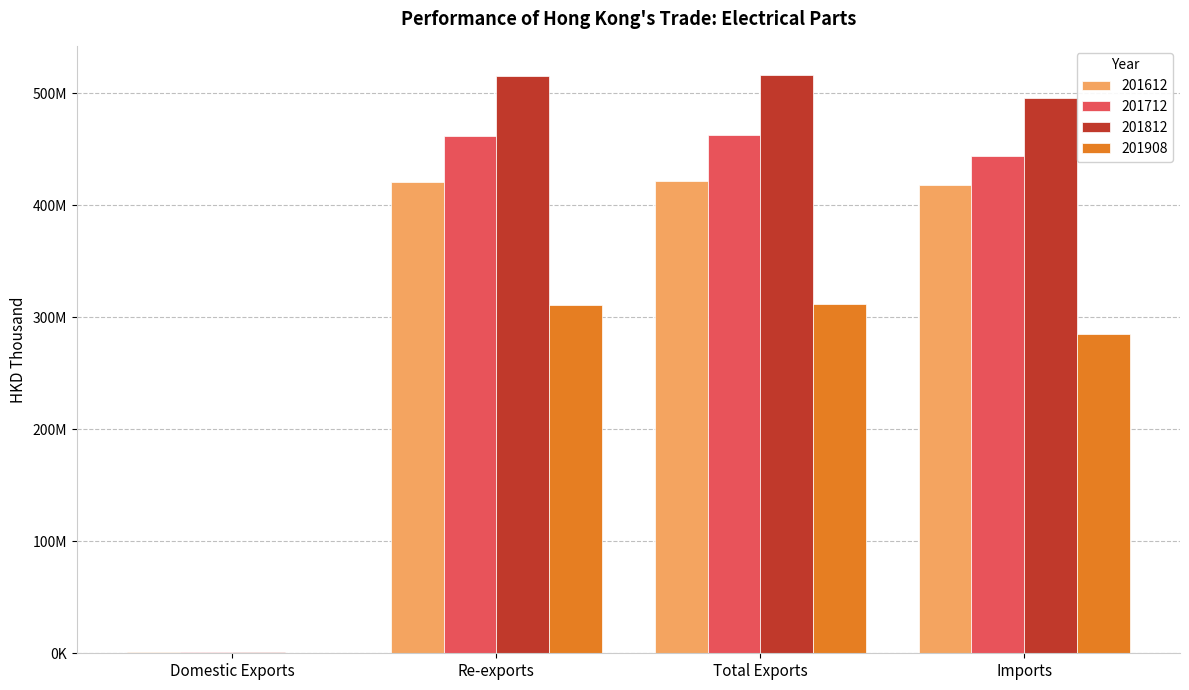

Does the chart contain stacked bars?

No